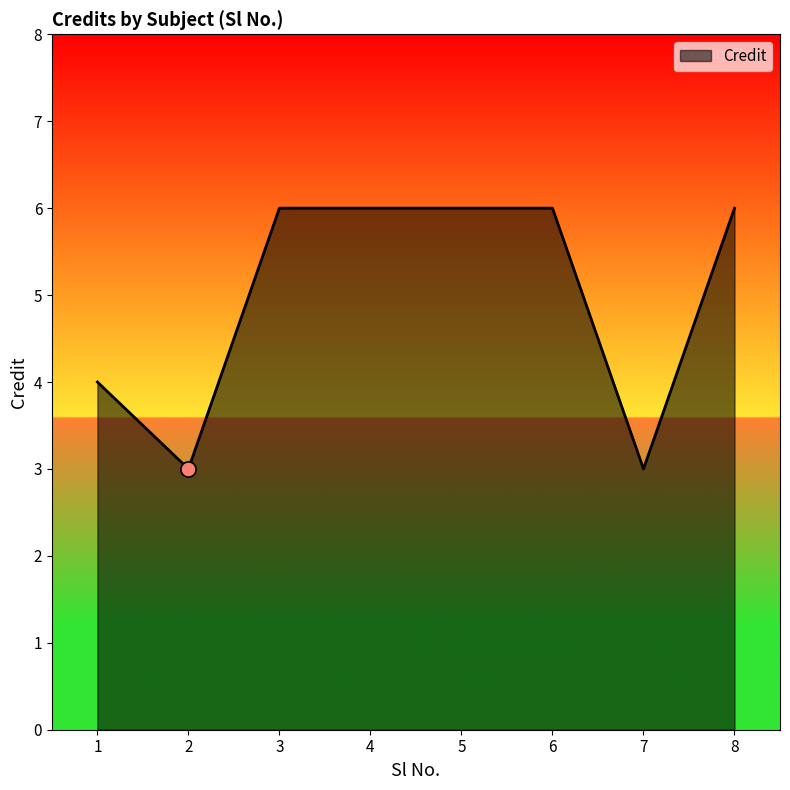

What is the ratio of the value at 2 to the value at 6?

0.5